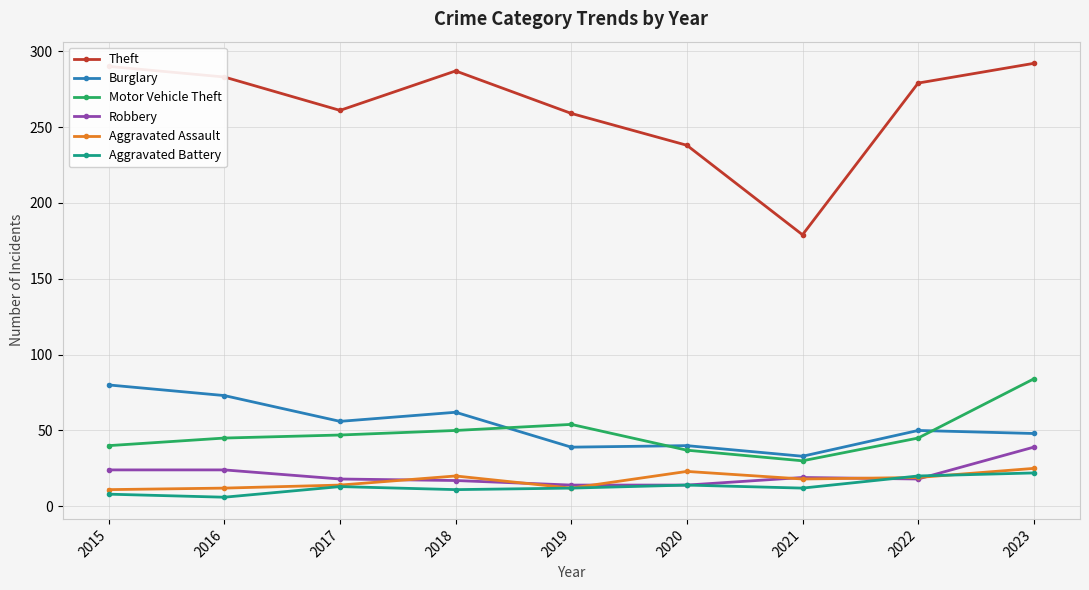

What is the highest value of the Robbery series?

39